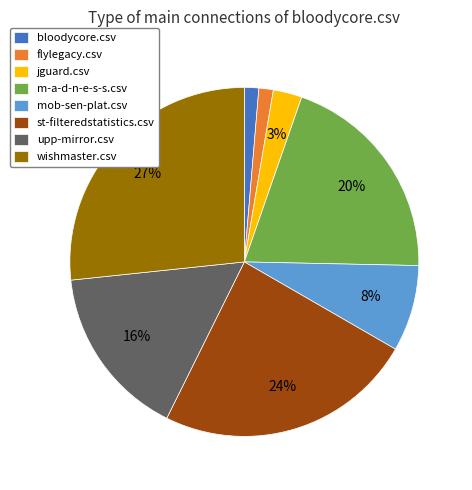

How many slices are in this pie chart?

8